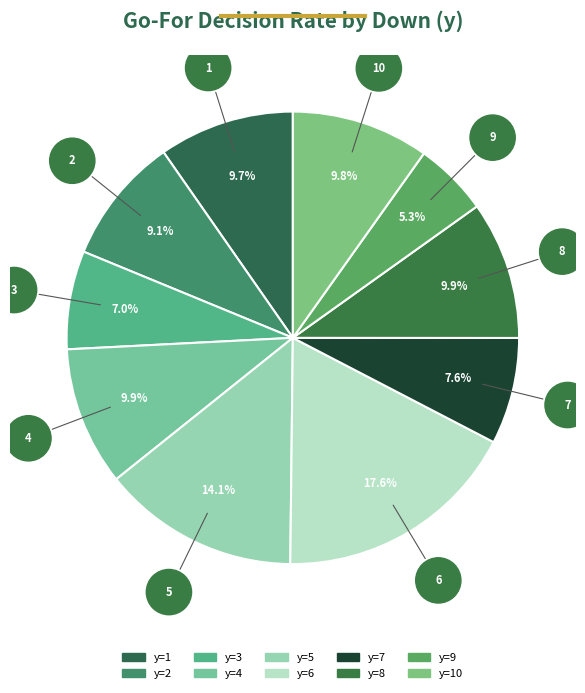

To the nearest percent, what is the difference between the largest and smallest slice percentages?

12%